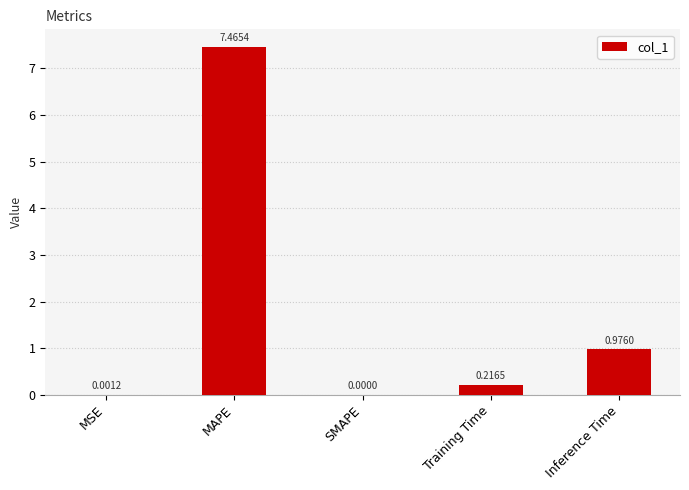

How many data points are above 0?

4